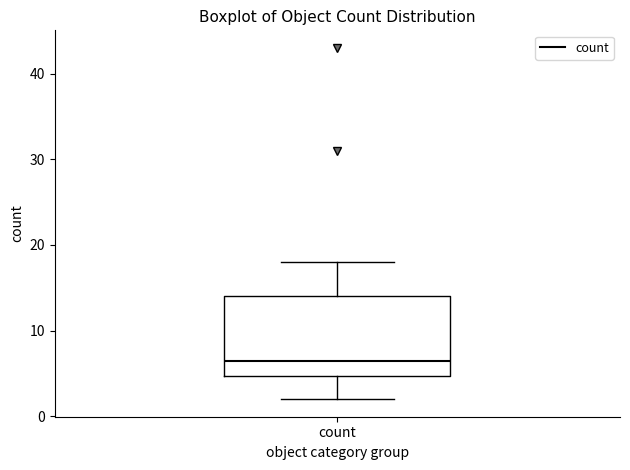

Where is the lower edge of the box for count on the y-axis? The values are not printed on the chart, so give them approximately, as read against the axis.

5